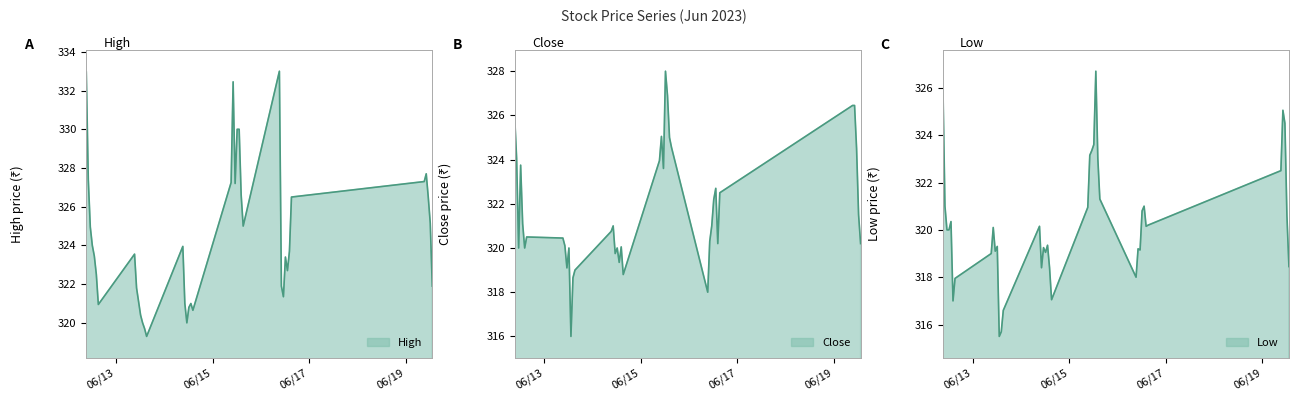

In Close, how many points are lower than both neighbors (excluding endpoints)?

10